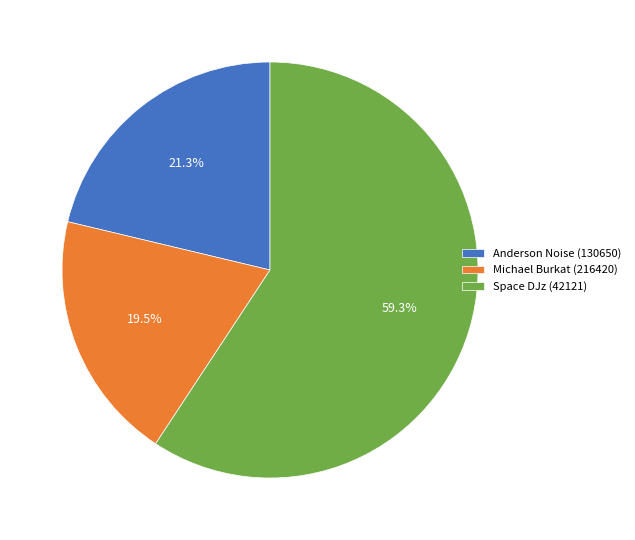

To the nearest percent, what is the average slice percentage?

33%